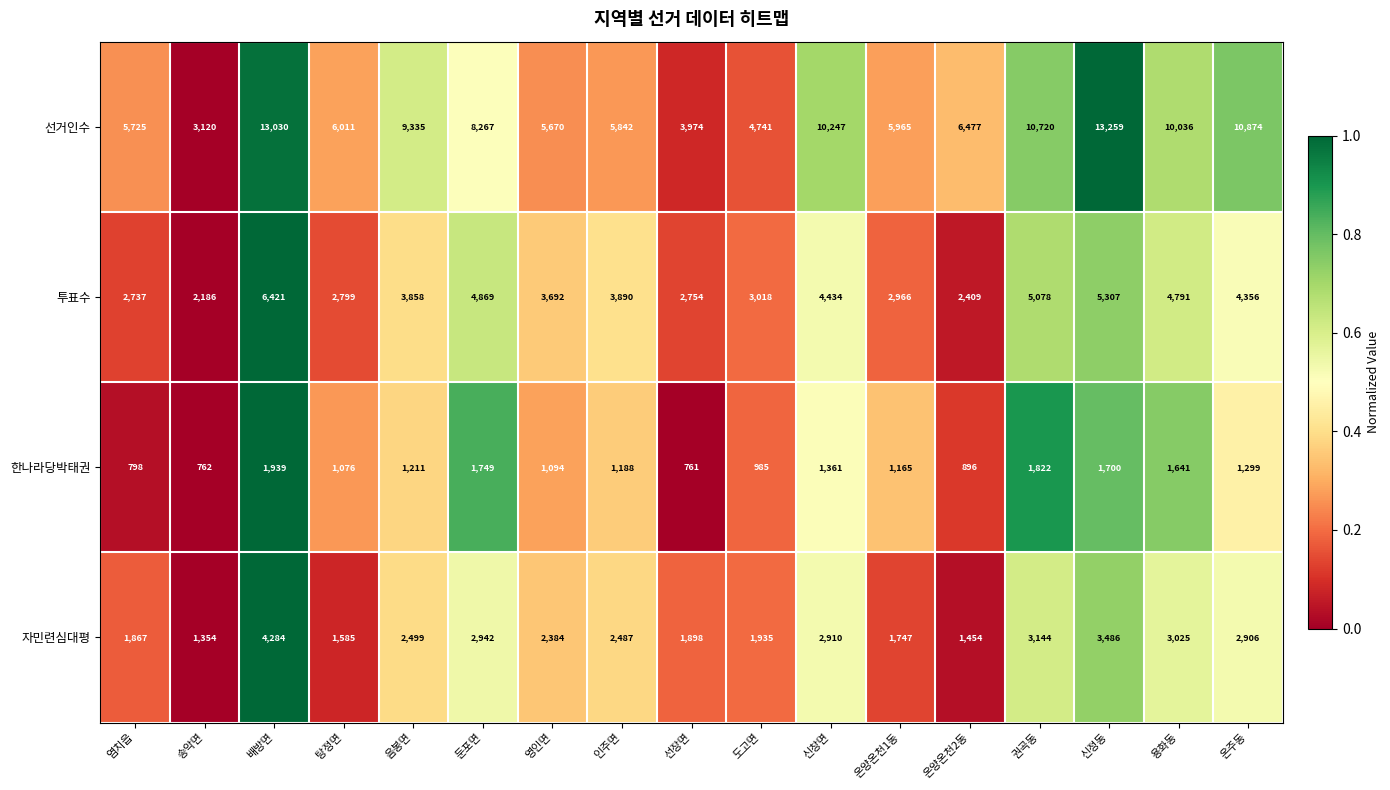

At which category is the sum across all series the highest?

배방면